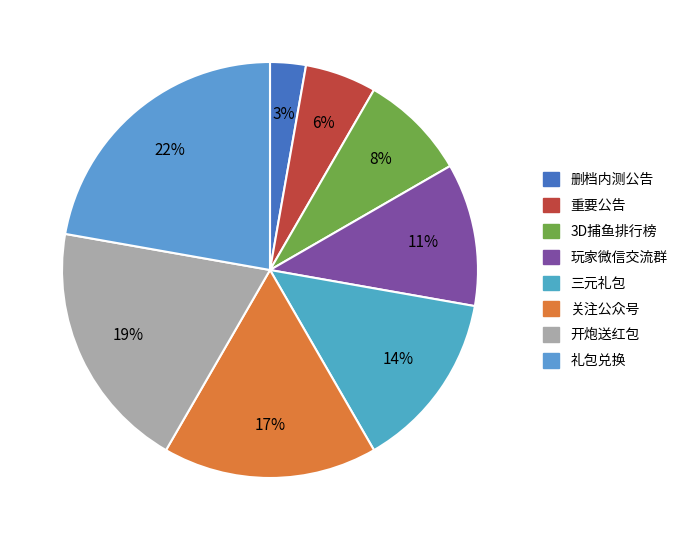

Rank the categories by value from highest to lowest.

礼包兑换, 开炮送红包, 关注公众号, 三元礼包, 玩家微信交流群, 3D捕鱼排行榜, 重要公告, 删档内测公告